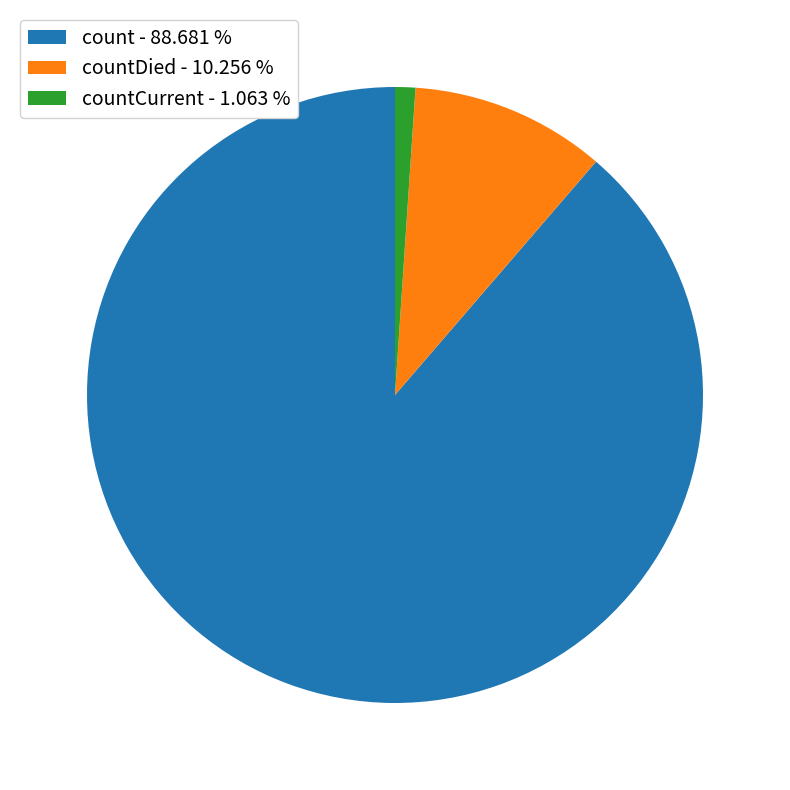

Which category has the smallest portion of the pie?

countCurrent - 1.063 %